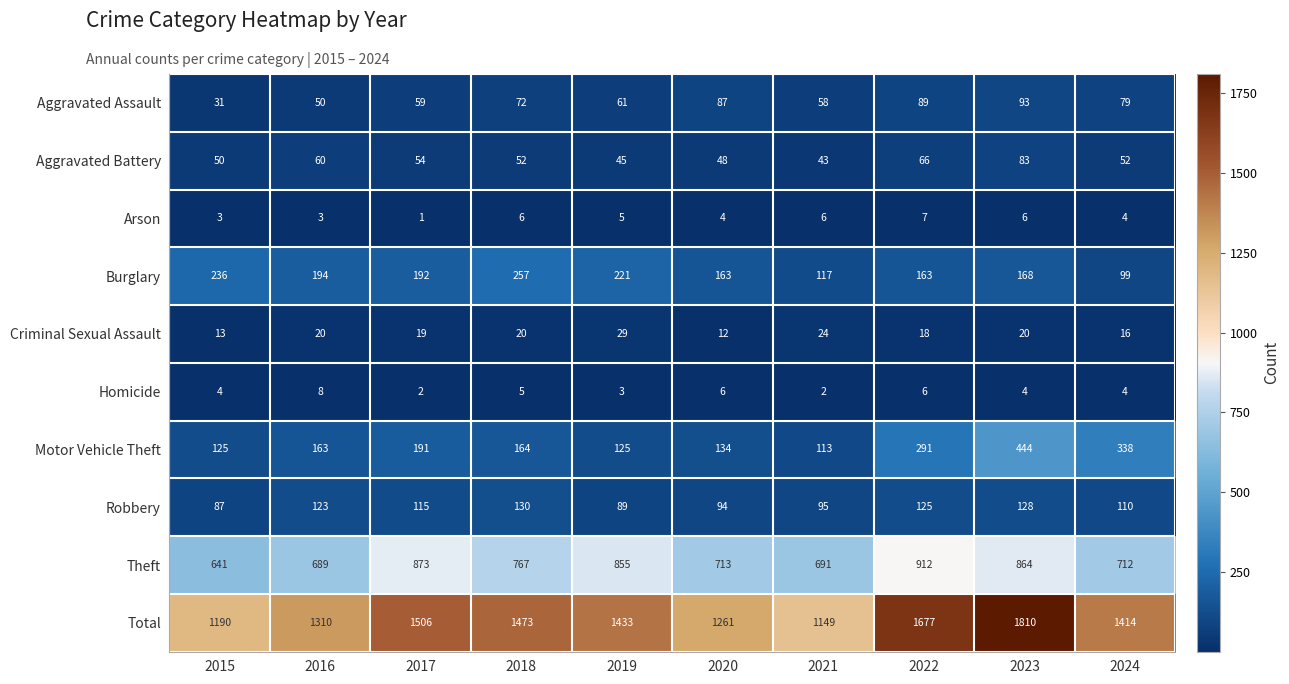

List the series in order of their peak value, lowest first.

Arson, Homicide, Criminal Sexual Assault, Aggravated Battery, Aggravated Assault, Robbery, Burglary, Motor Vehicle Theft, Theft, Total